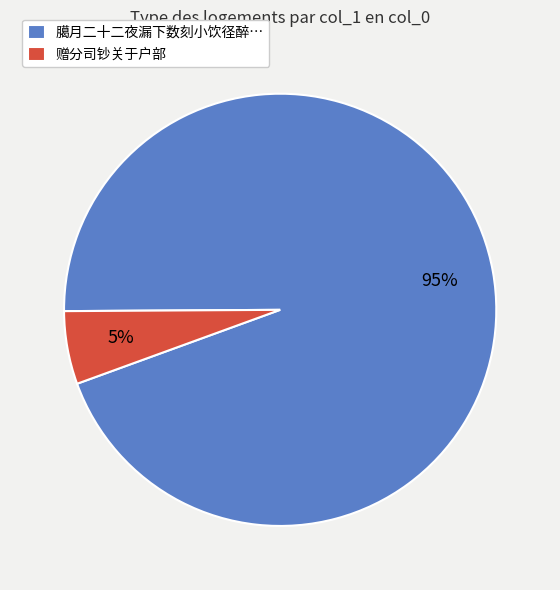

Is there any slice that represents more than half of the pie?

Yes